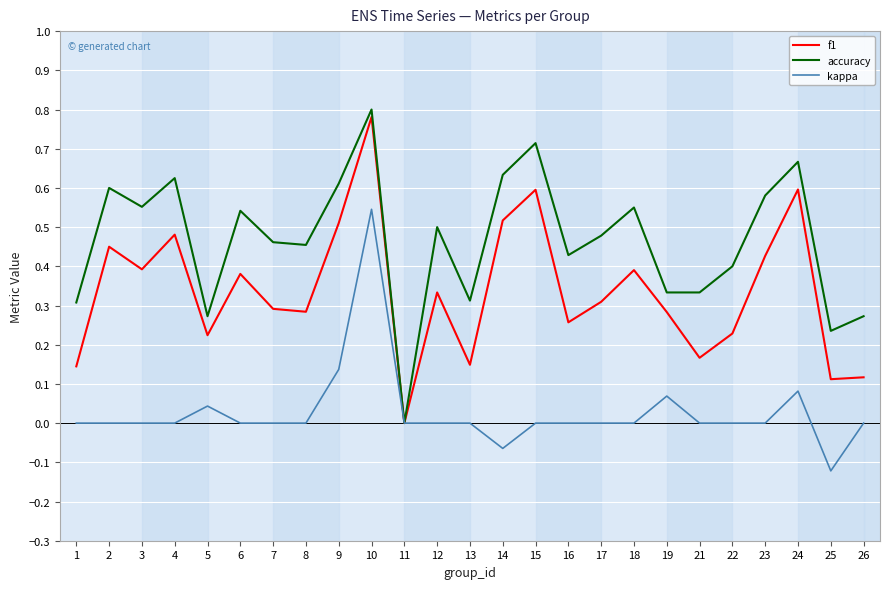

Which series has the largest range (max minus min)?

accuracy